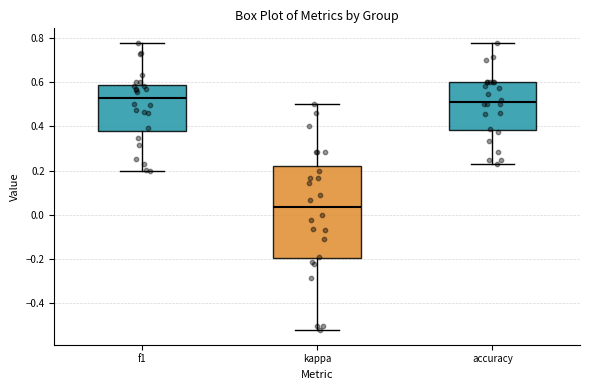

Comparing the boxes themselves (not the whiskers), which one is the tallest?

kappa